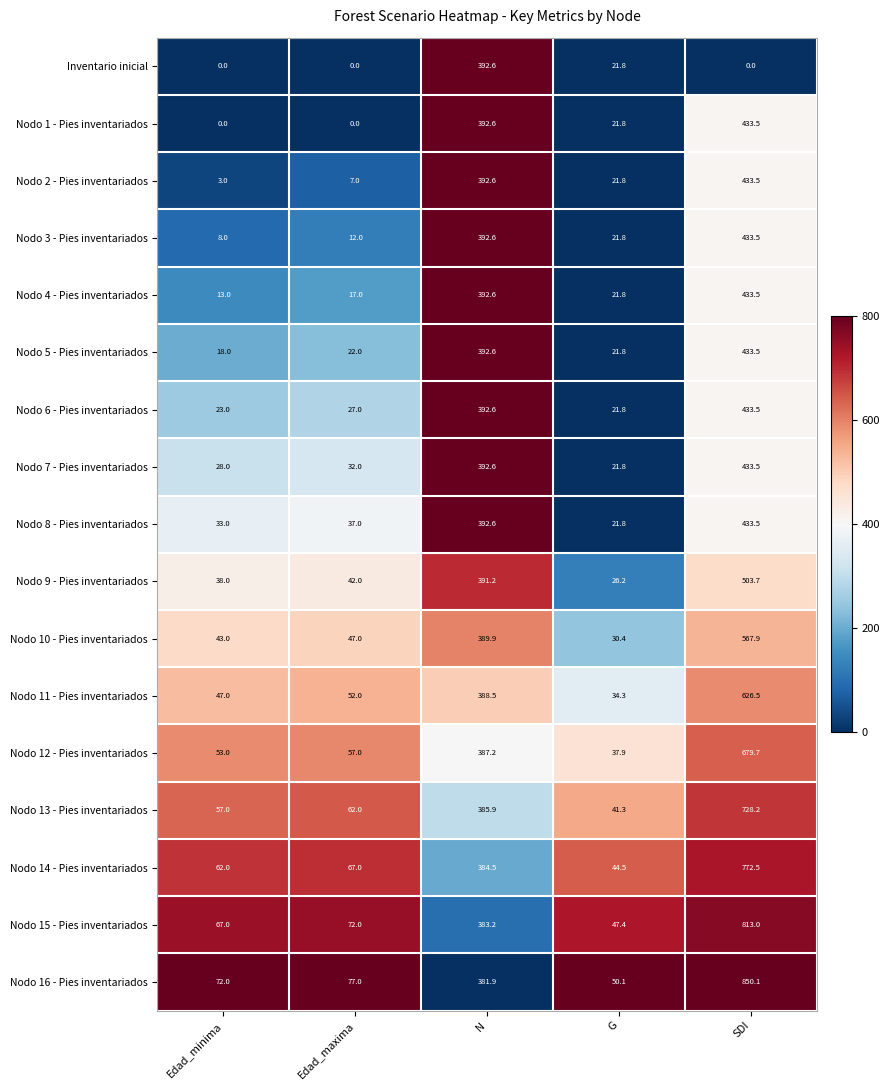

Where is Nodo 11 - Pies inventariados nearest to the value 330?

N